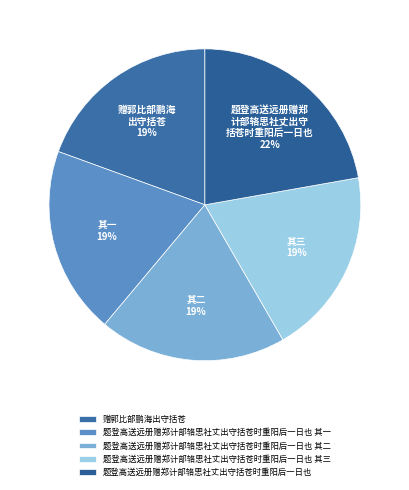

How many slices are in this pie chart?

5